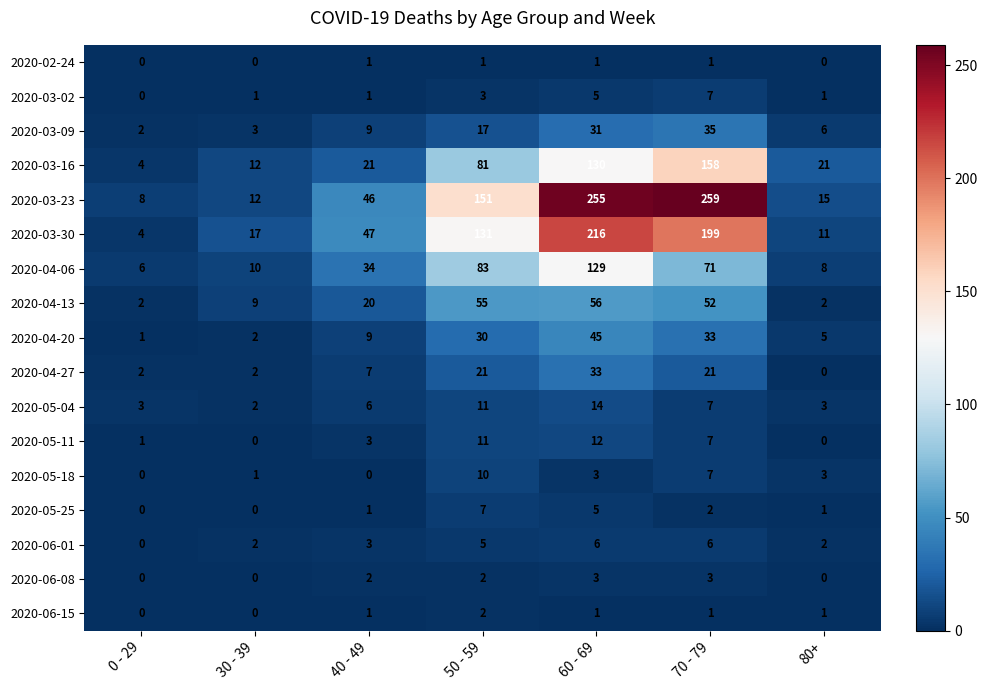

What is the spread (max minus min) of values at 60 - 69?

254